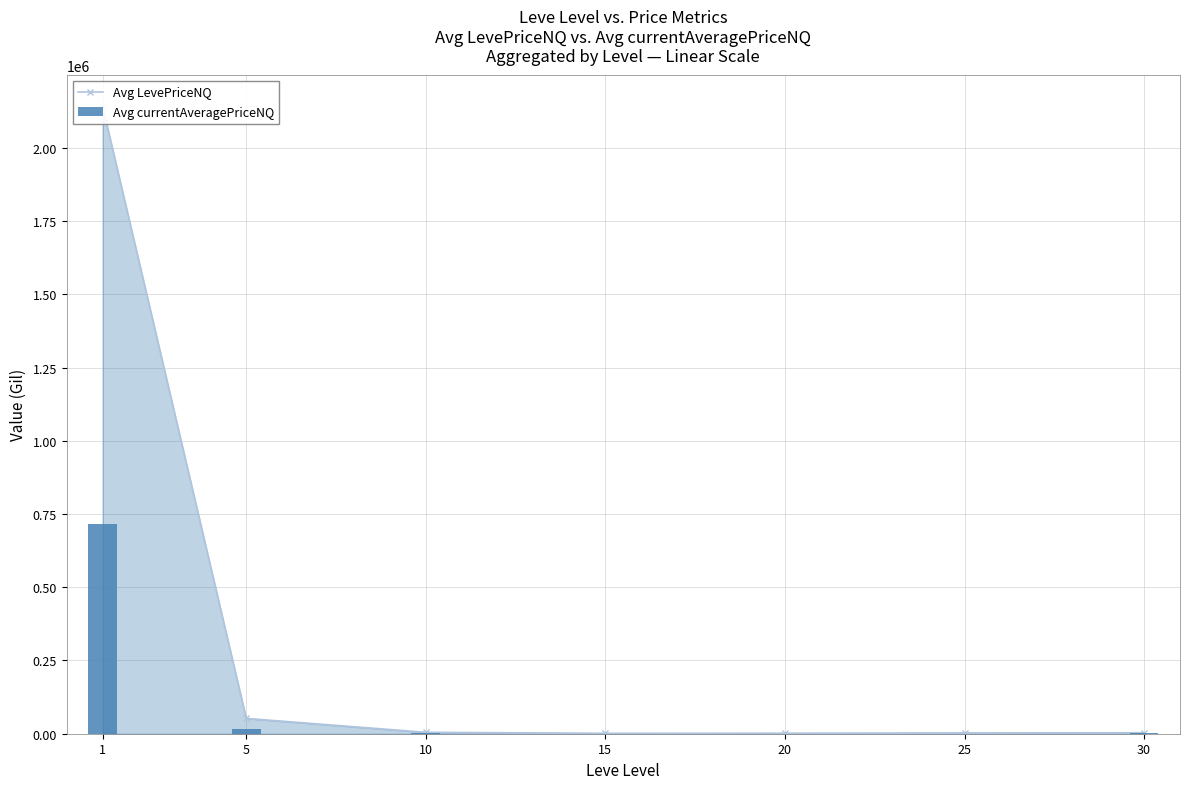

What is the value of the Avg LevePriceNQ bar at the 7th from the left?

3242.0